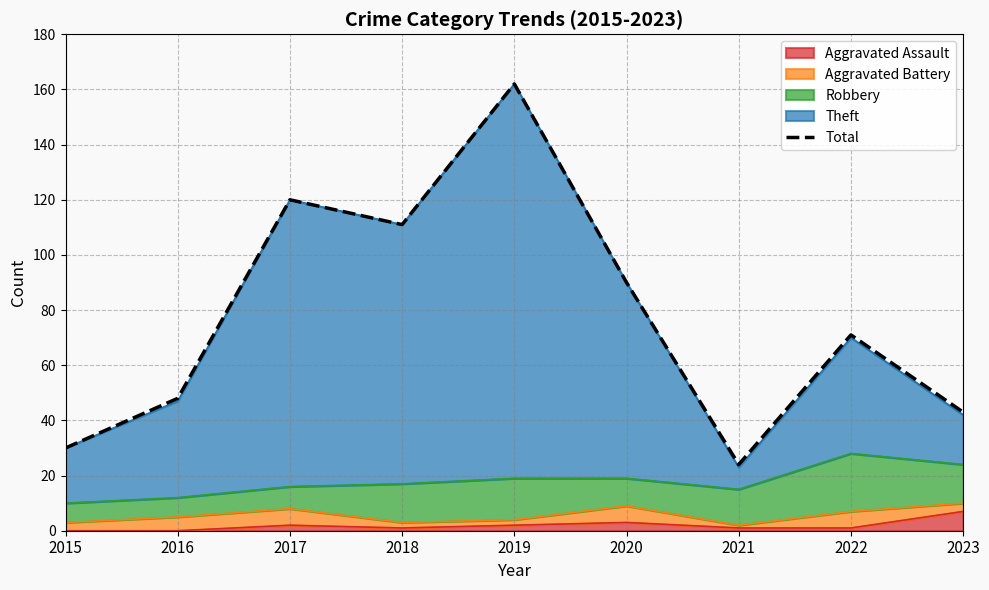

Read the value at 2017.

120